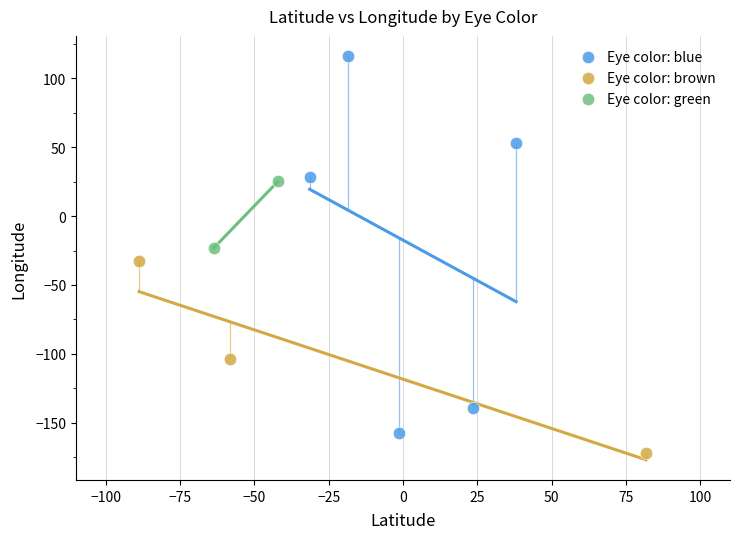

Which series reaches the maximum Y coordinate?

Eye color: blue